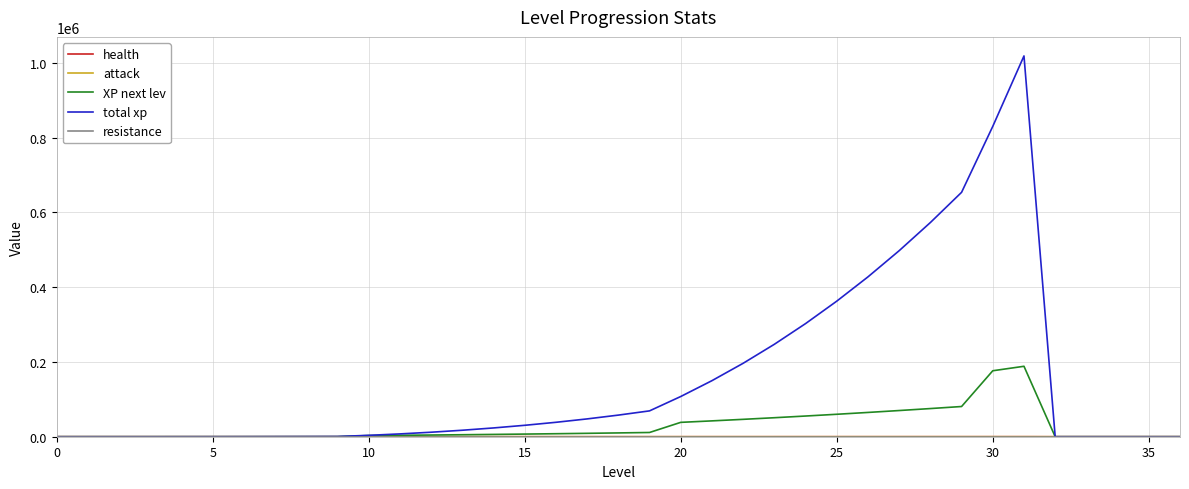

How many lines are shown in the chart?

5